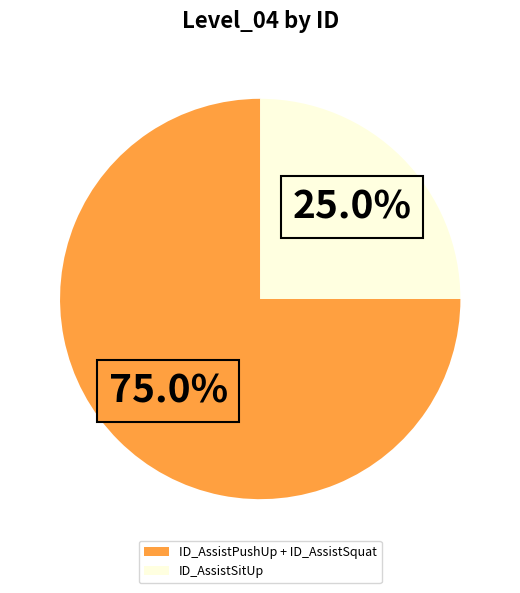

What is the ratio of the value at ID_AssistSitUp to the value at ID_AssistPushUp + ID_AssistSquat?

0.3